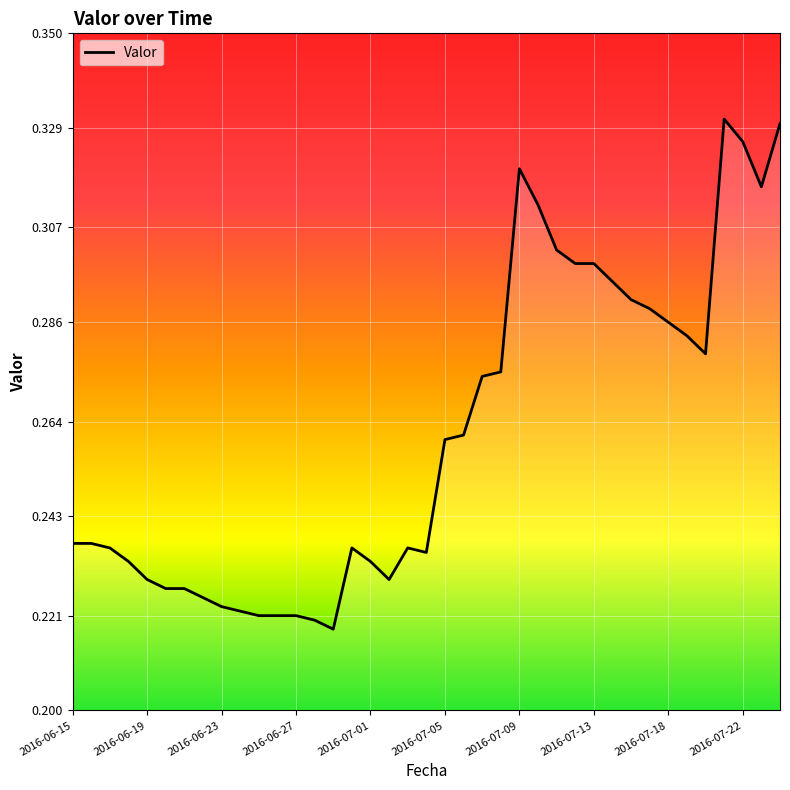

Between 2016-06-23 and 2016-07-01, which is larger?

2016-07-01